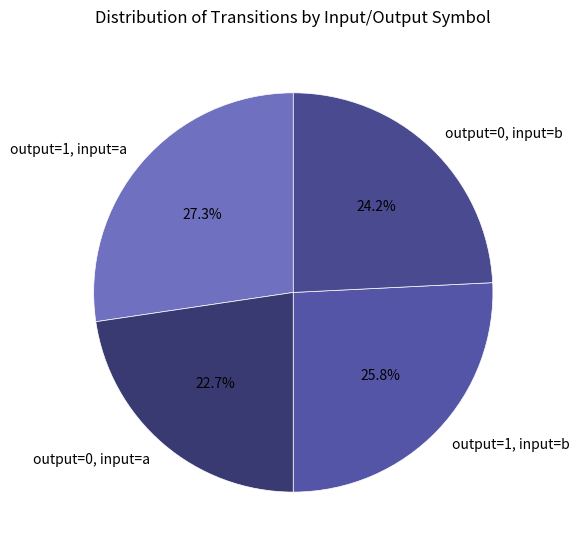

Is output=1, input=a the majority of the pie?

No